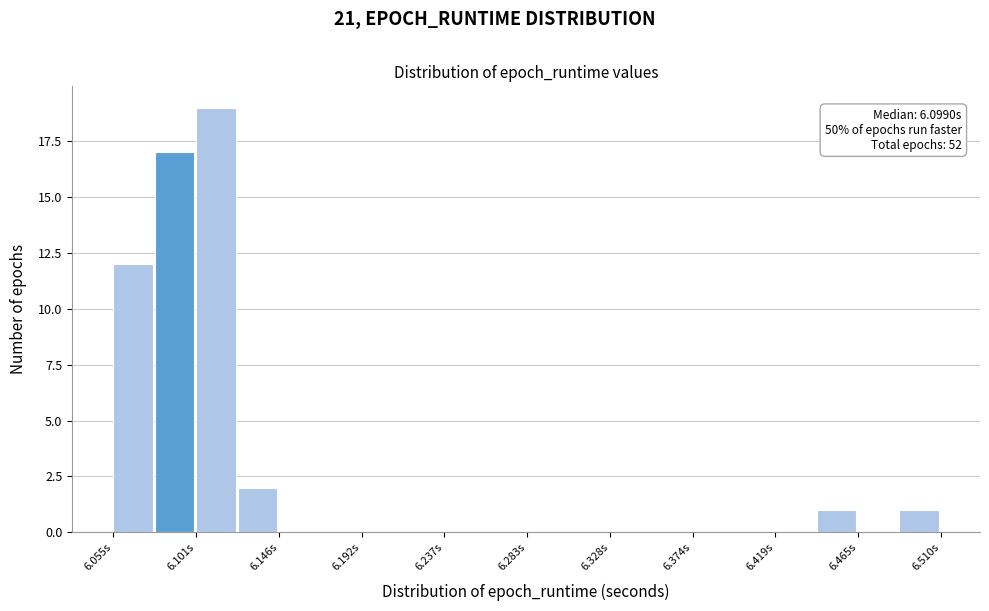

Which range on the x-axis has the tallest bar?

6.100 to 6.125